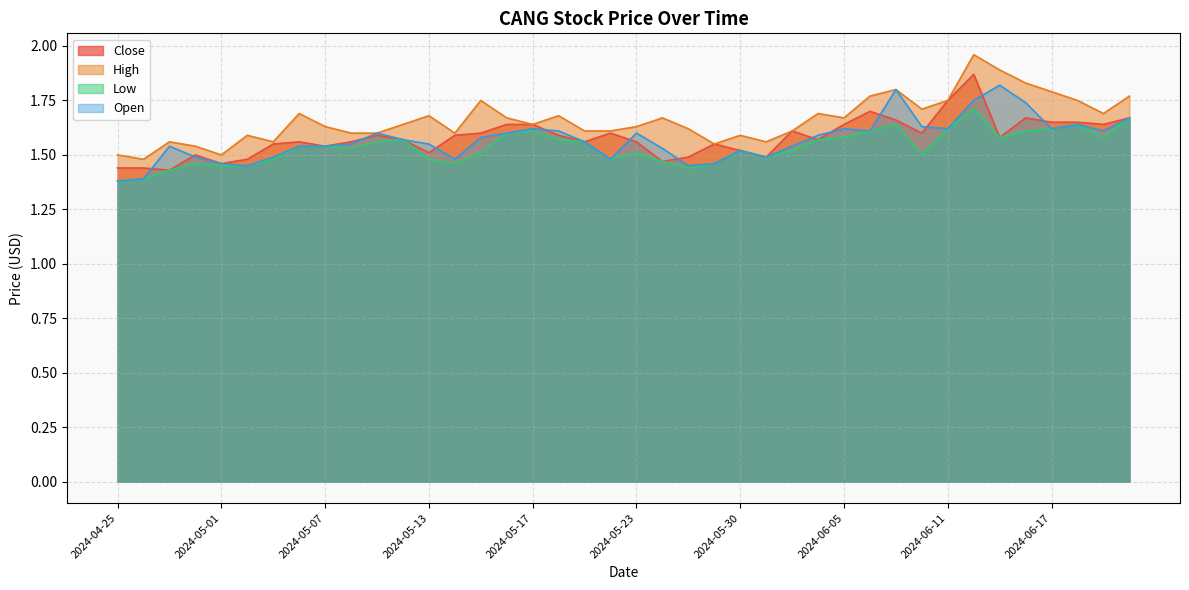

How many lines are shown in the chart?

4